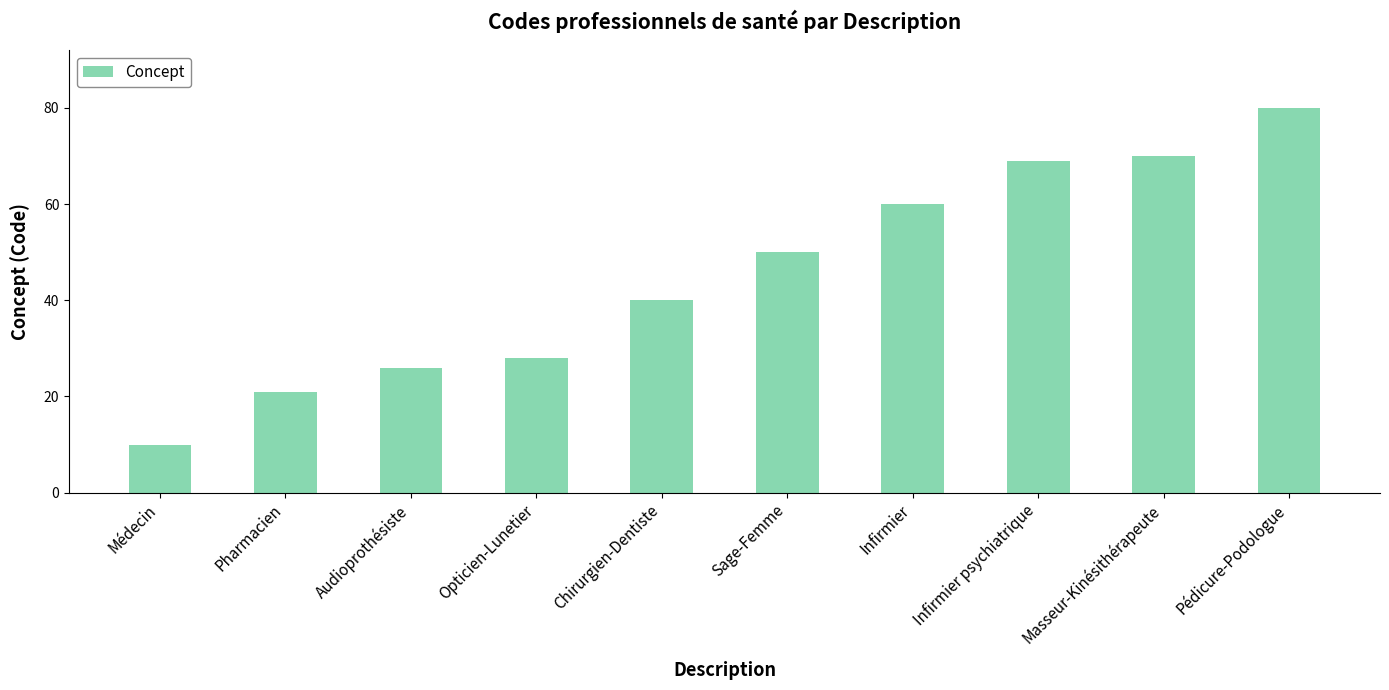

What is the change in value from Opticien-Lunetier to Masseur-Kinésithérapeute?

+42